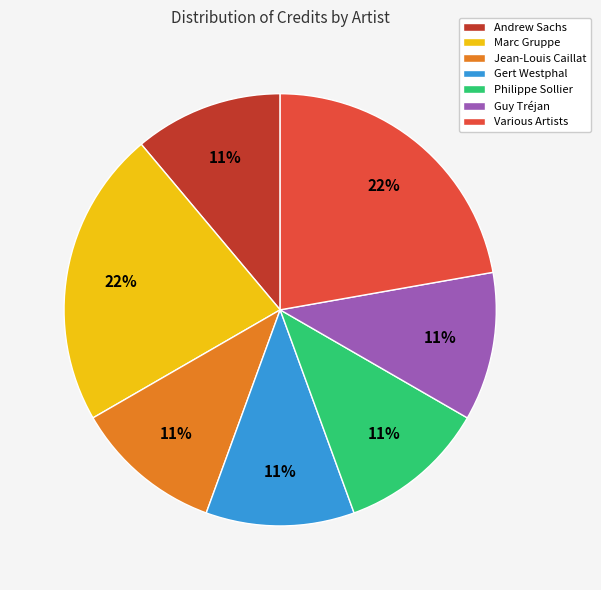

True or false: Various Artists accounts for 22% of the total.

True